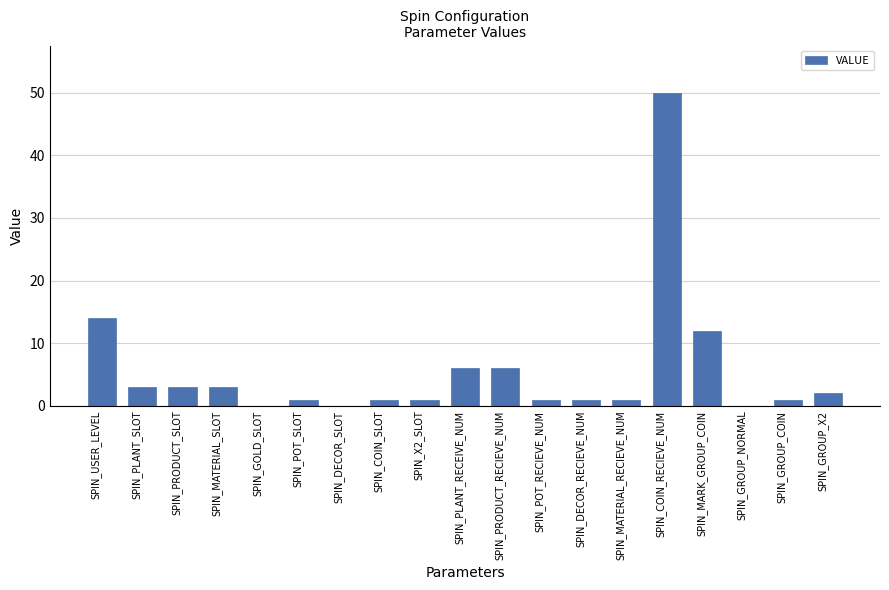

At which label is the value closest to 25?

SPIN_USER_LEVEL